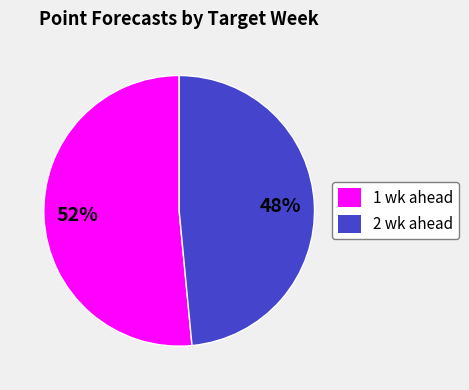

To the nearest percent, what is the average slice percentage?

50%